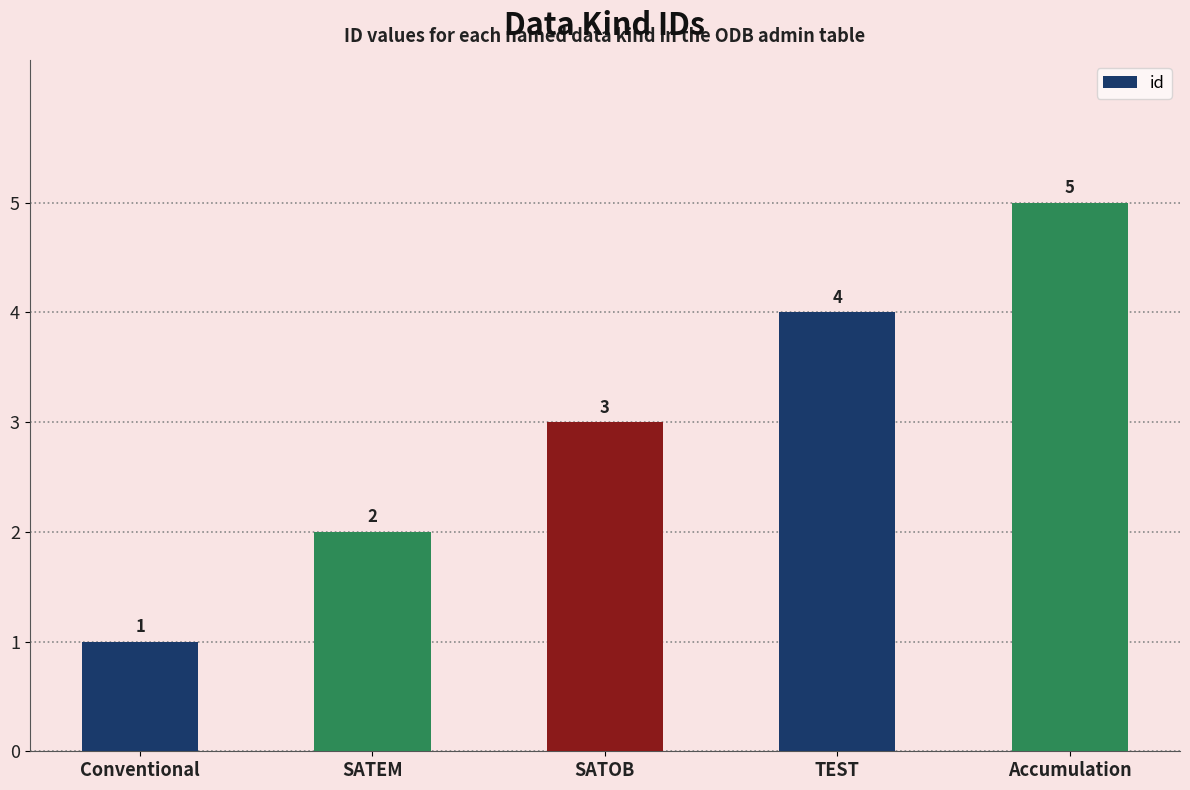

Reading left to right, list all the values displayed in this chart.

1	2	3	4	5